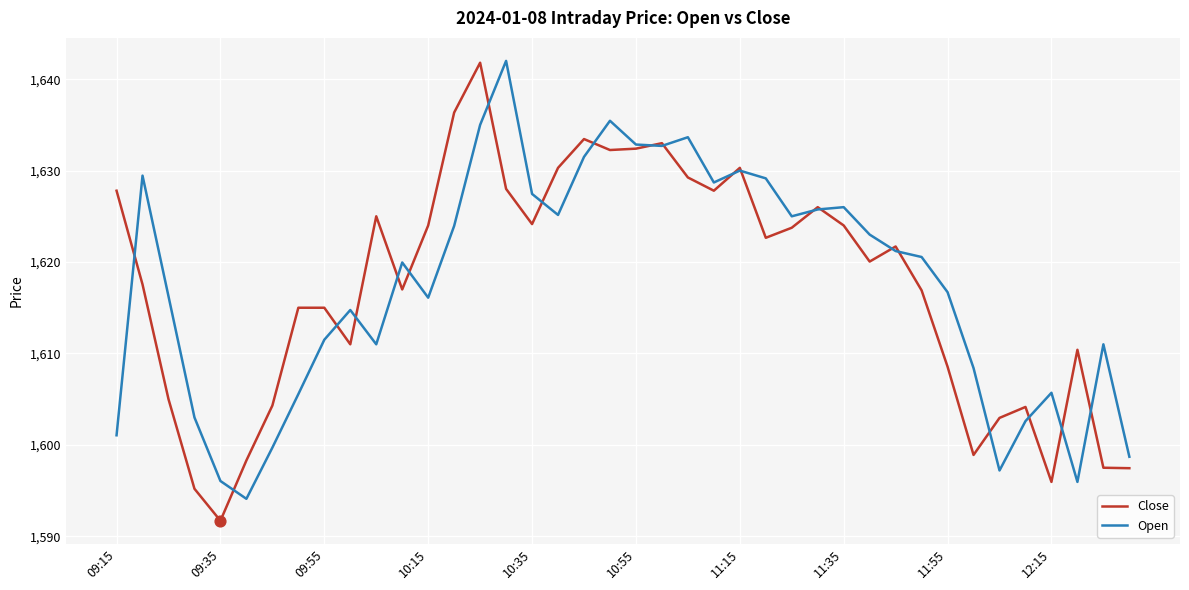

Which series has the widest spread of values?

Close